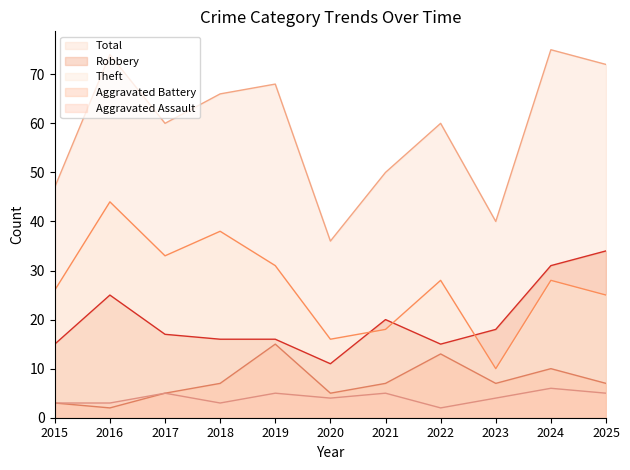

What is the value of the Aggravated Assault point at the 8th from the left?

2